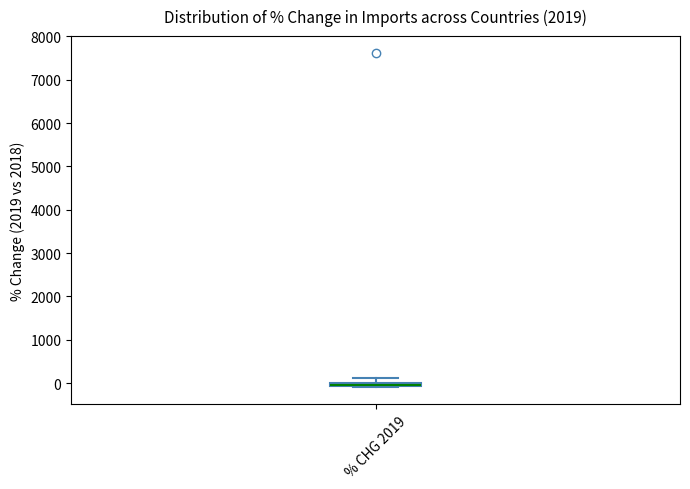

Where is the upper edge of the box for % CHG 2019 on the y-axis? The values are not printed on the chart, so give them approximately, as read against the axis.

0